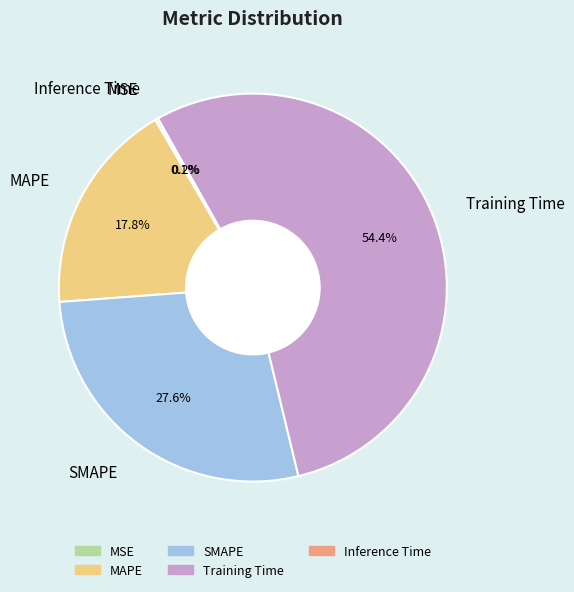

Is Training Time the majority of the pie?

Yes